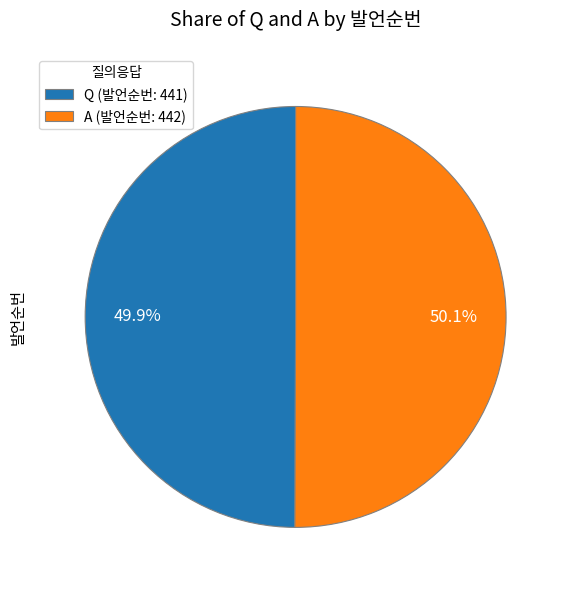

What is the ratio of the value at Q to the value at A?

1.0